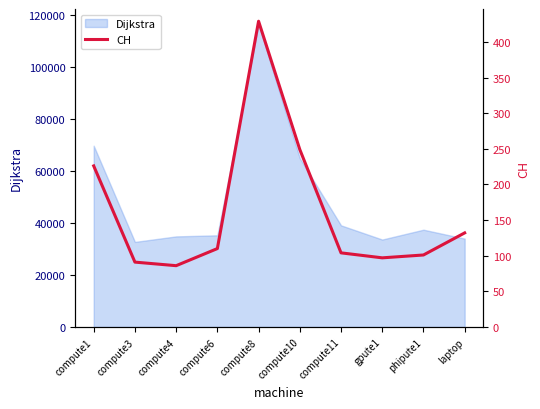

The value of Dijkstra at phipute1 is 12262.0. True or false?

False